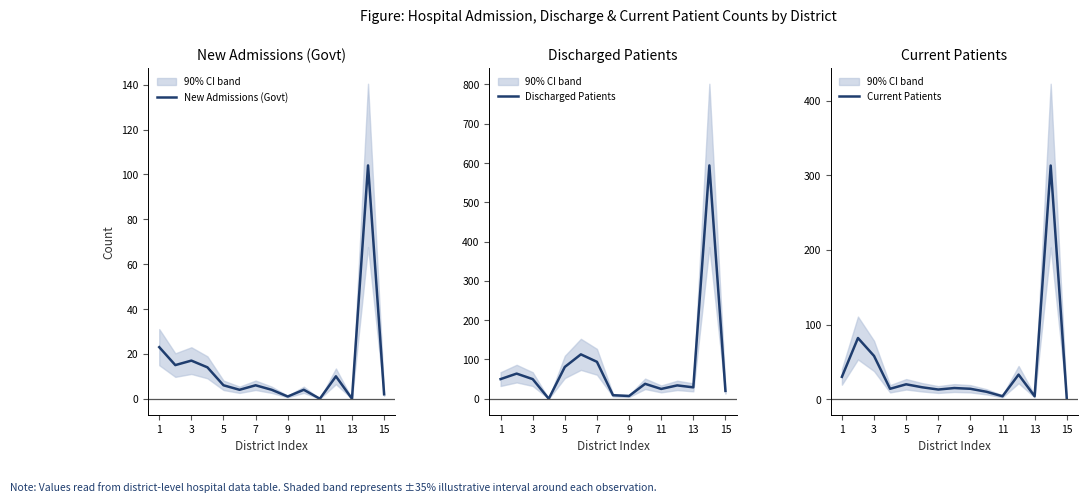

True or false: New Admissions (Govt) and Current Patients intersect in this chart.

True